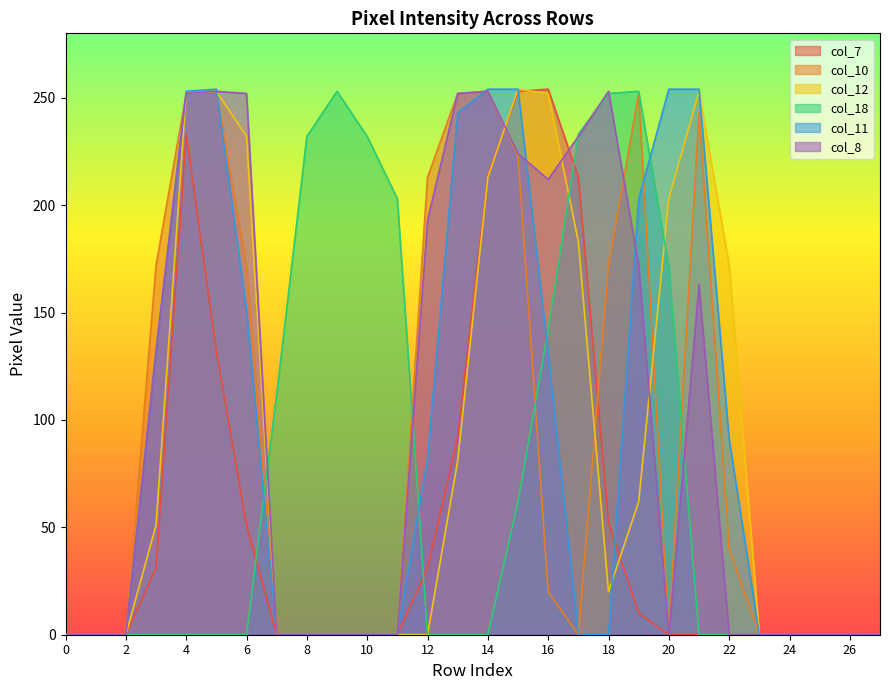

What is the greatest value displayed?

254